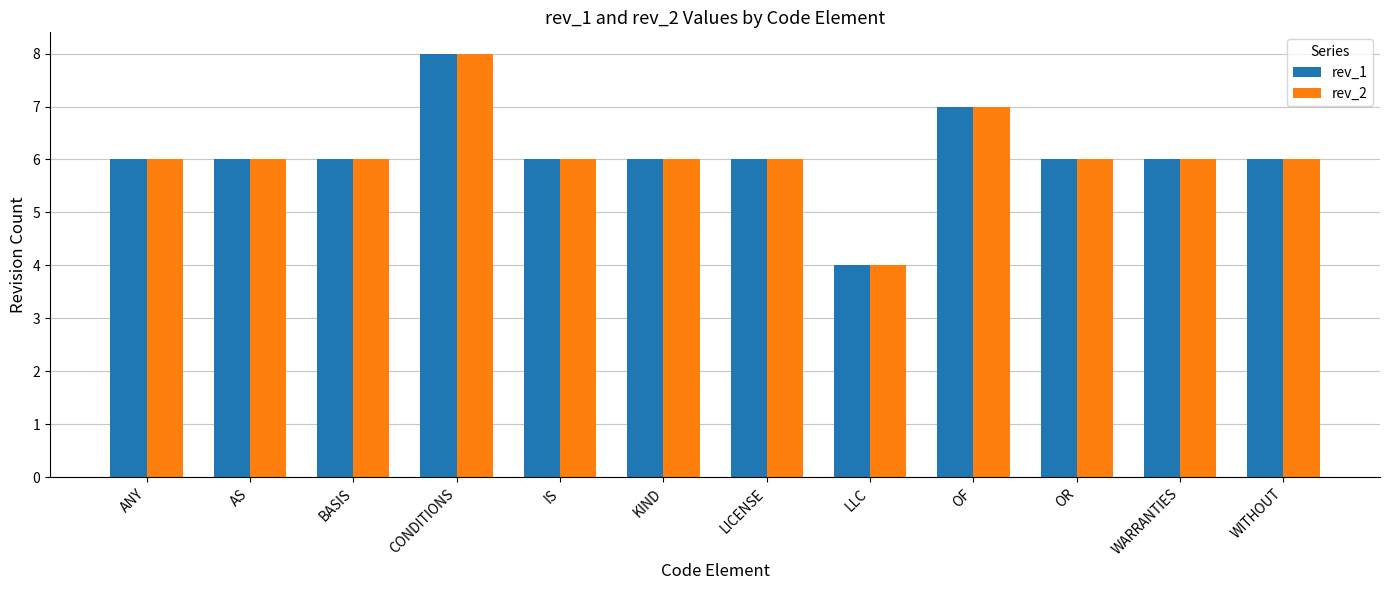

How many data points does each series have?

12